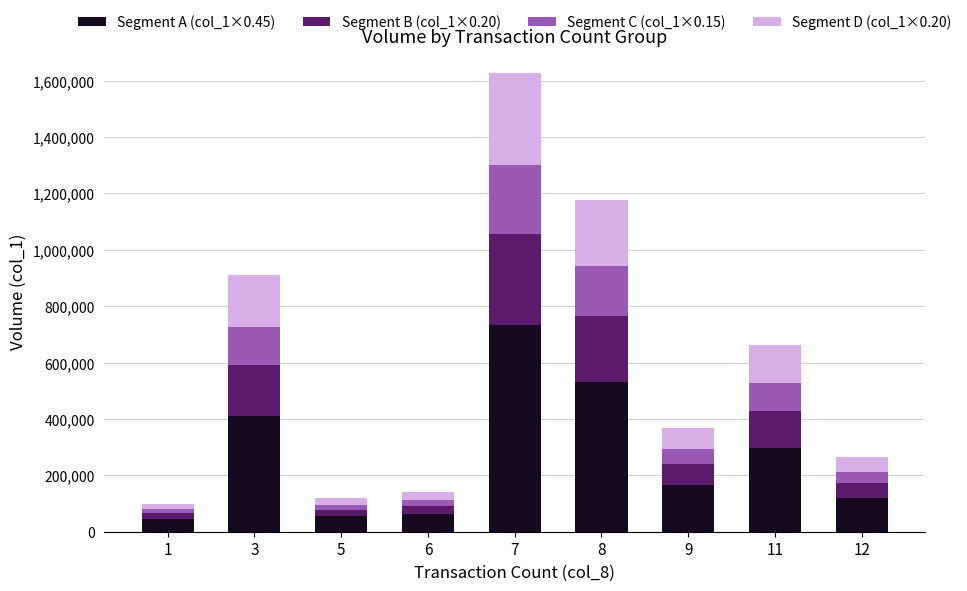

At which category is the sum across all series the highest?

7